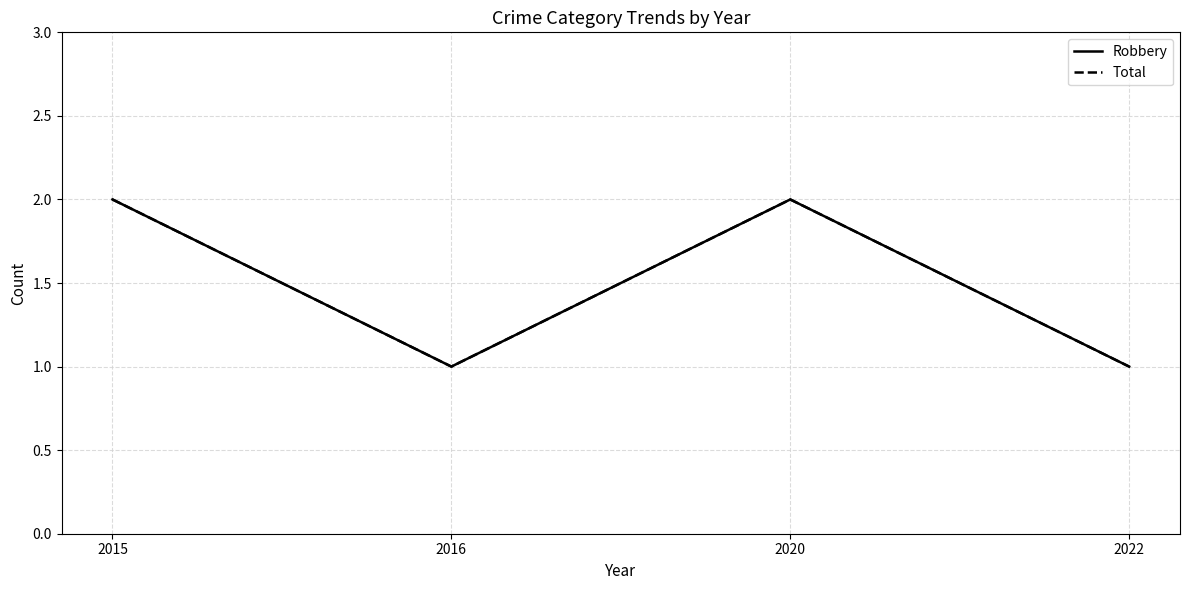

Is the value of Total at 2020 greater than the value of Robbery at 2016?

Yes